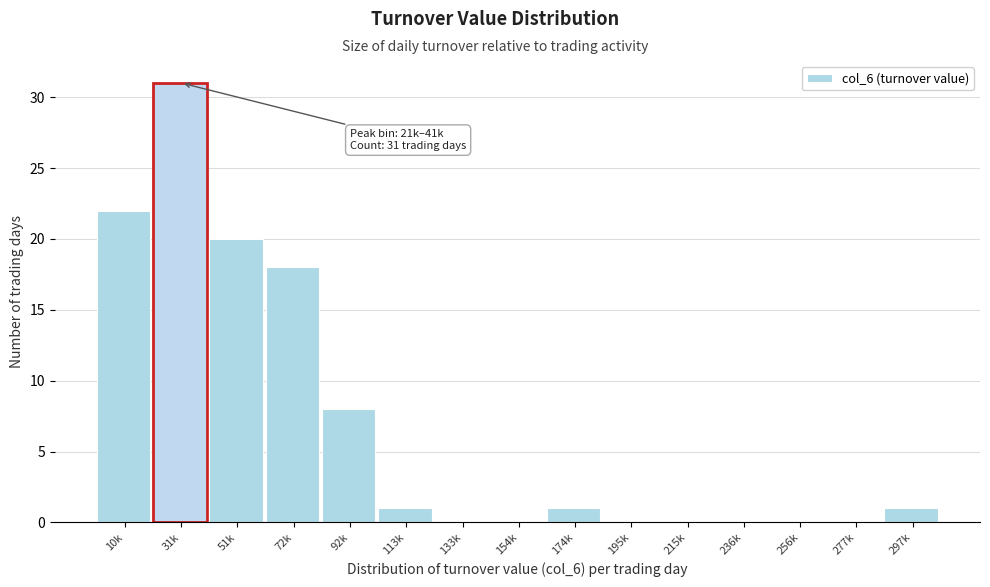

Reading left to right, list all the values displayed in this chart.

10k=22	31k=31	51k=20	72k=18	92k=8	113k=1	133k=0	154k=0	174k=1	195k=0	215k=0	236k=0	256k=0	277k=0	297k=1